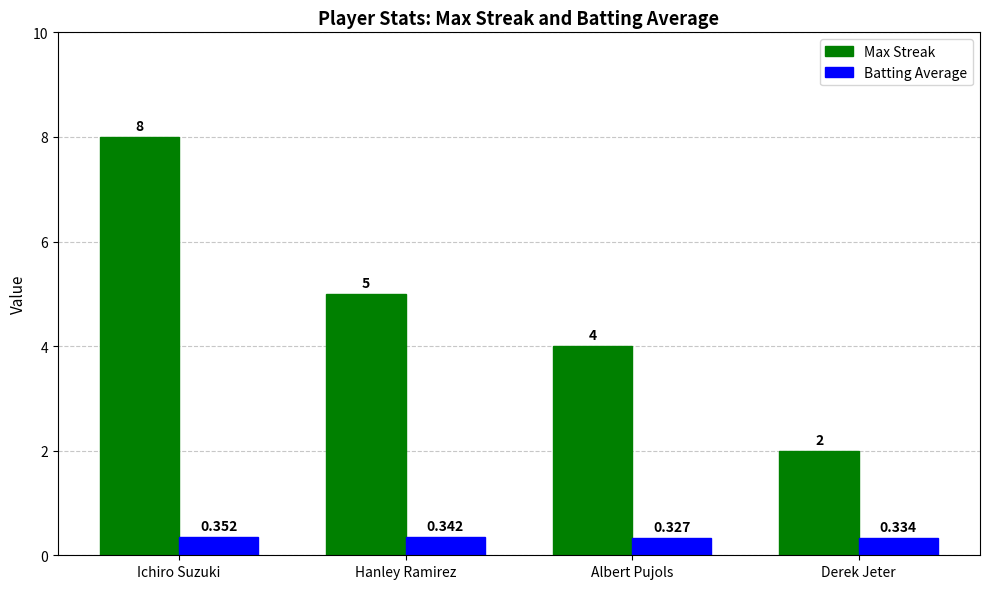

Which series has the widest spread of values?

Max Streak